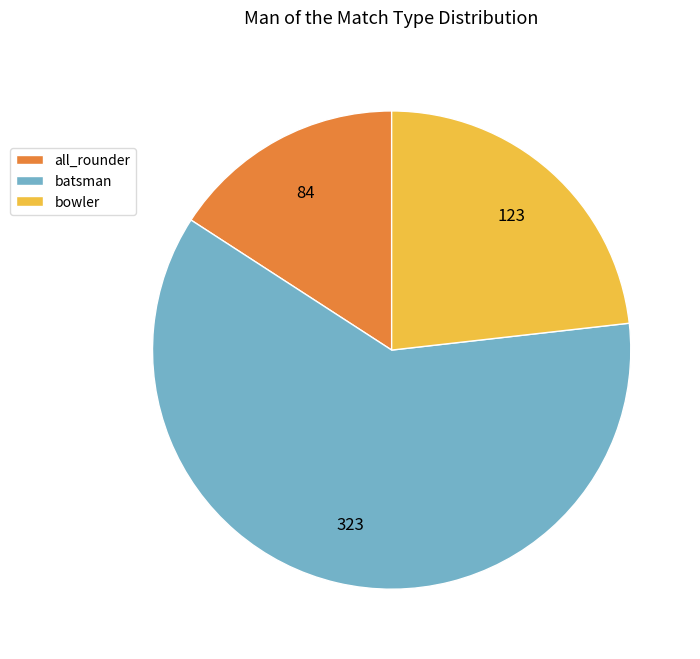

Which slice is the smallest?

all_rounder